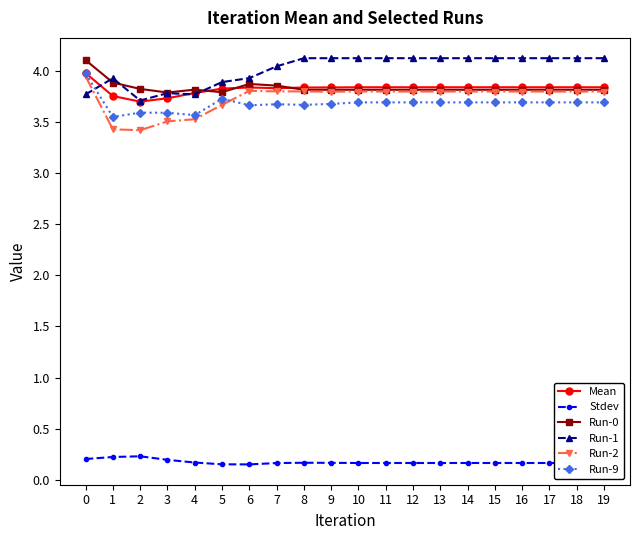

What are all the series names shown in the legend?

Mean, Stdev, Run-0, Run-1, Run-2, Run-9